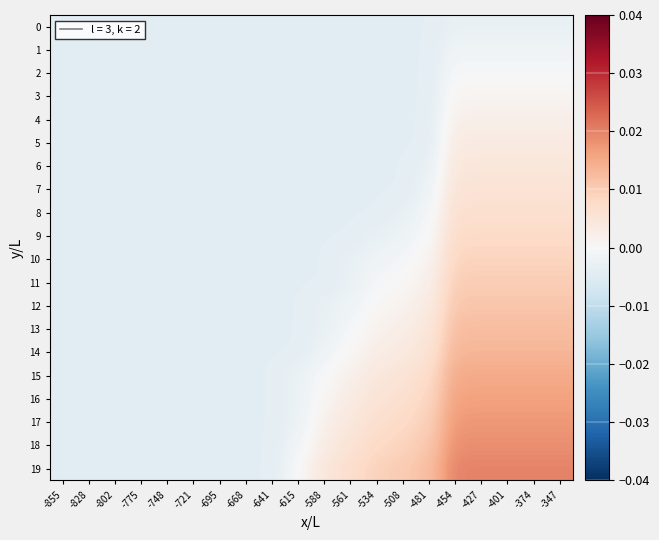

Rank the series by their maximum value, from highest to lowest.

19, 18, 17, 16, 15, 14, 13, 12, 11, 10, 9, 8, 7, 6, 5, 4, 3, 2, 1, 0